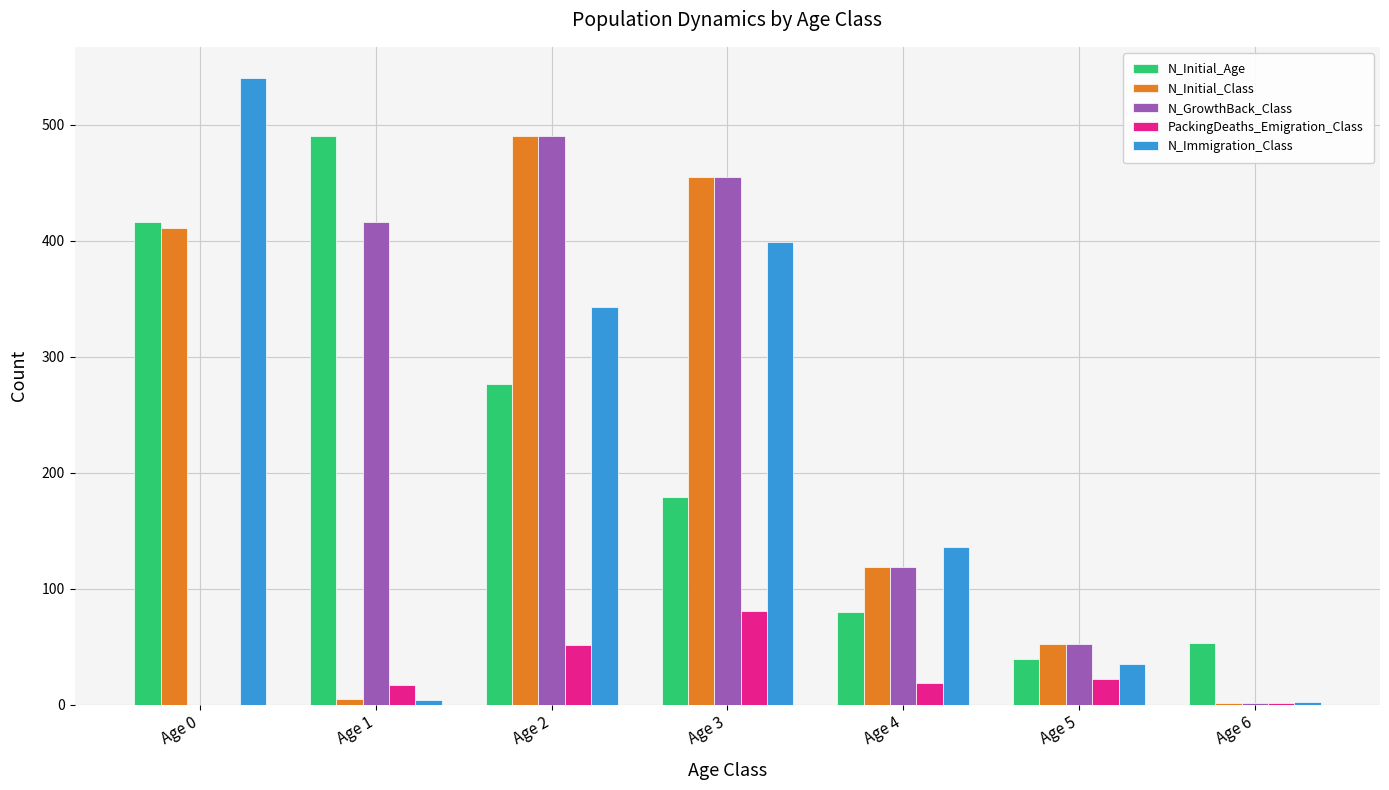

At which label does PackingDeaths_Emigration_Class reach its peak?

Age 3